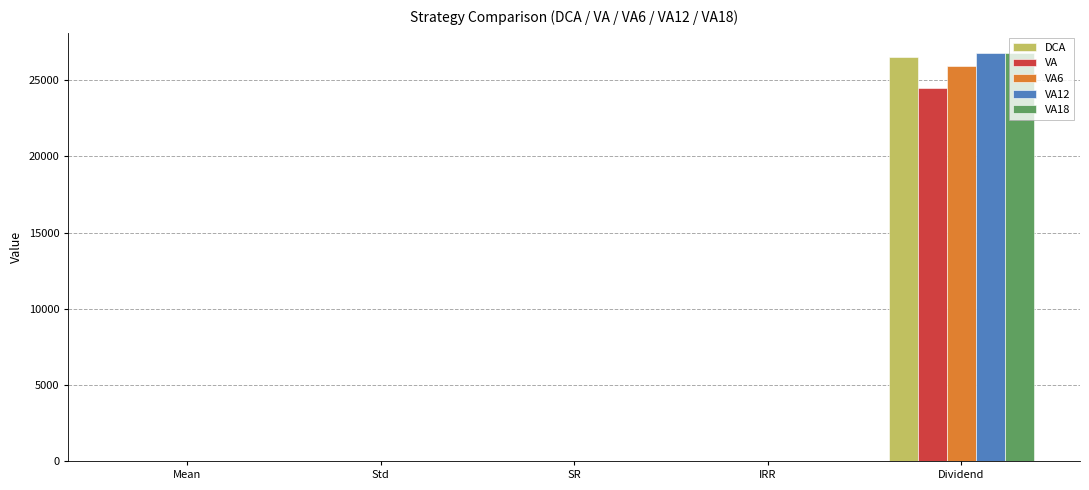

True or false: VA18 has a value of 0.1 at Std.

True